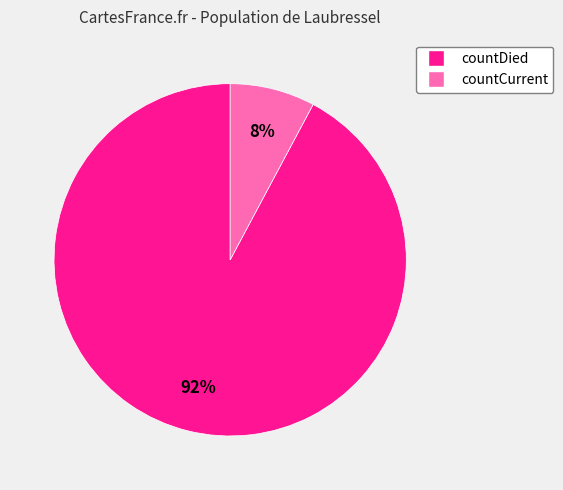

To the nearest percent, what percentage of the pie is countDied?

92%